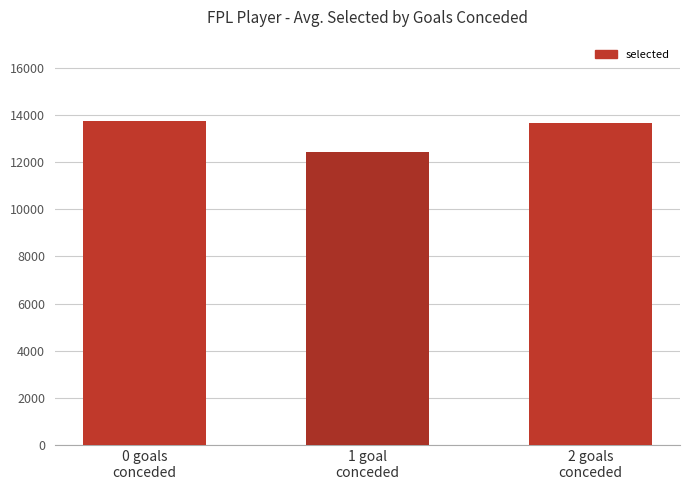

What position from the left is 2 goals
conceded?

3